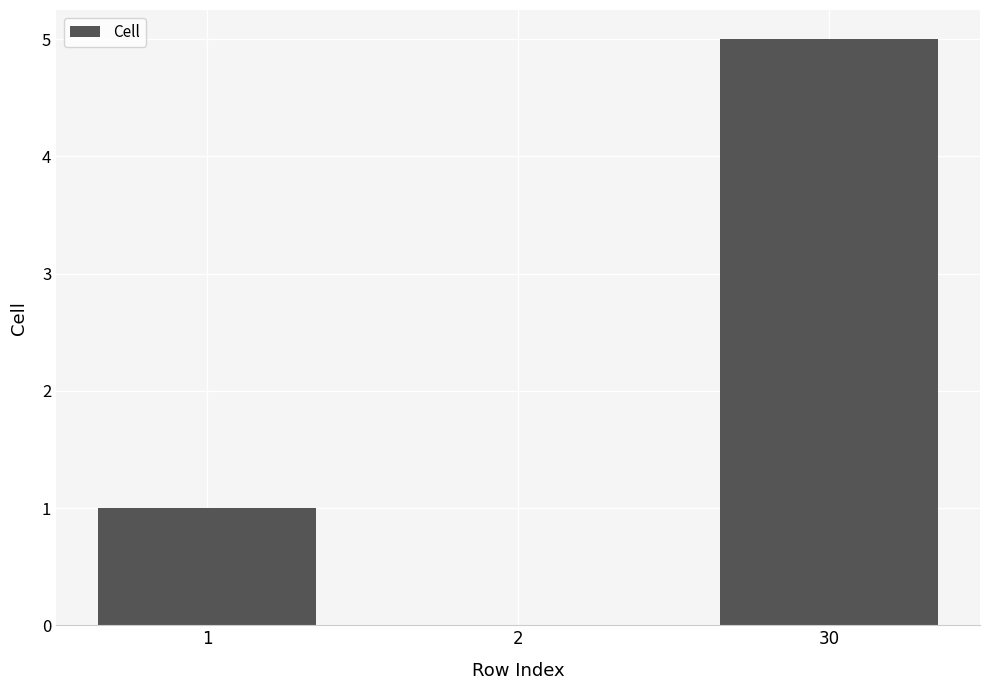

What is the sum of all values?

6